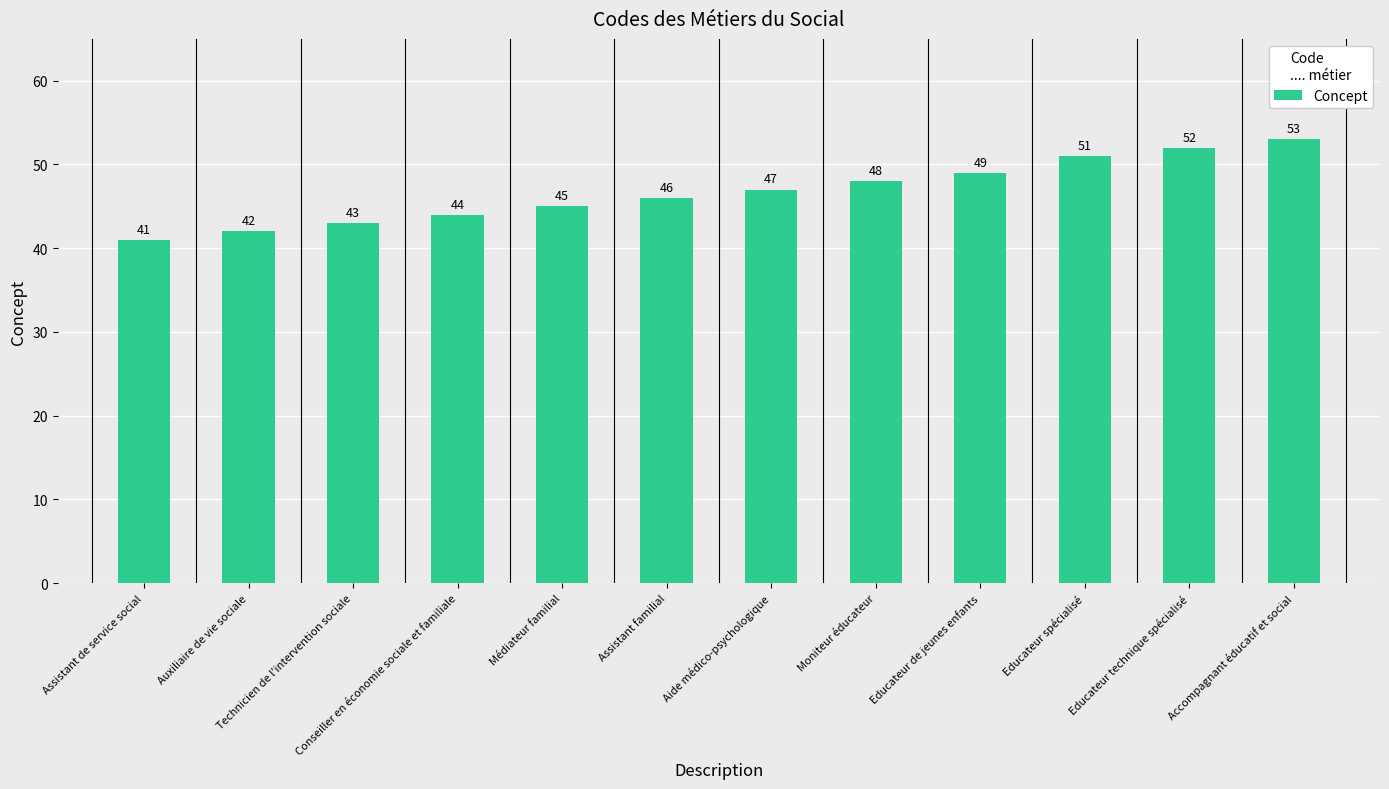

How many data points does each series have?

12